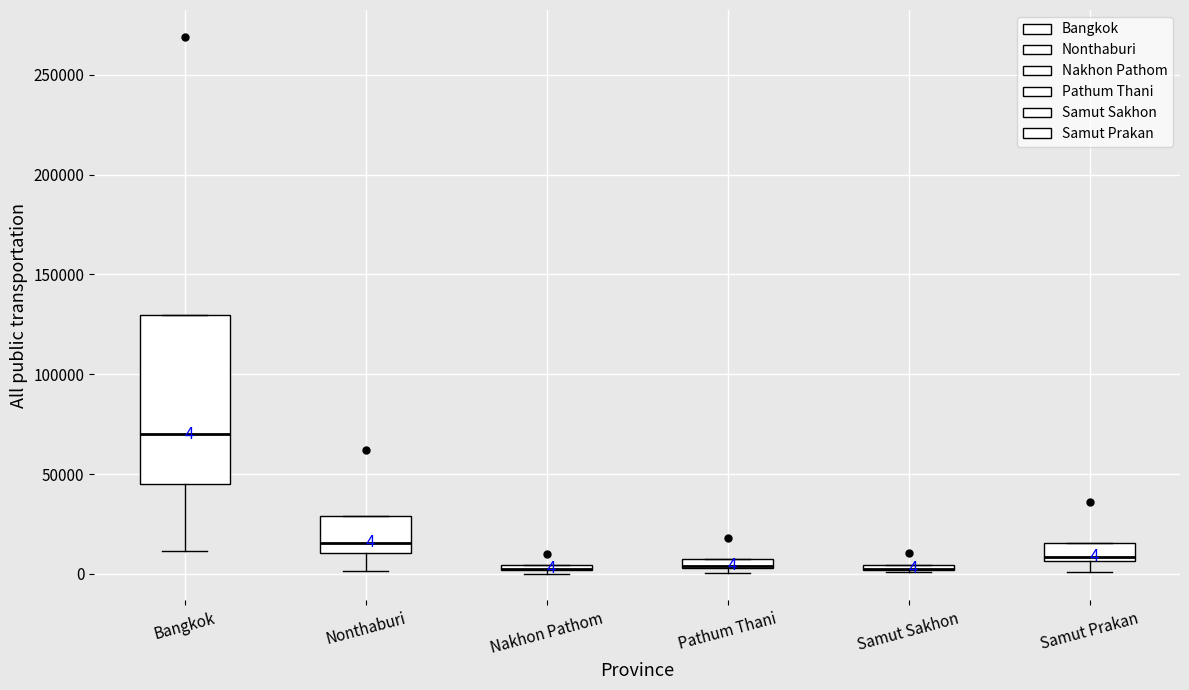

Which box is the tallest, from its lower edge to its upper edge?

Bangkok